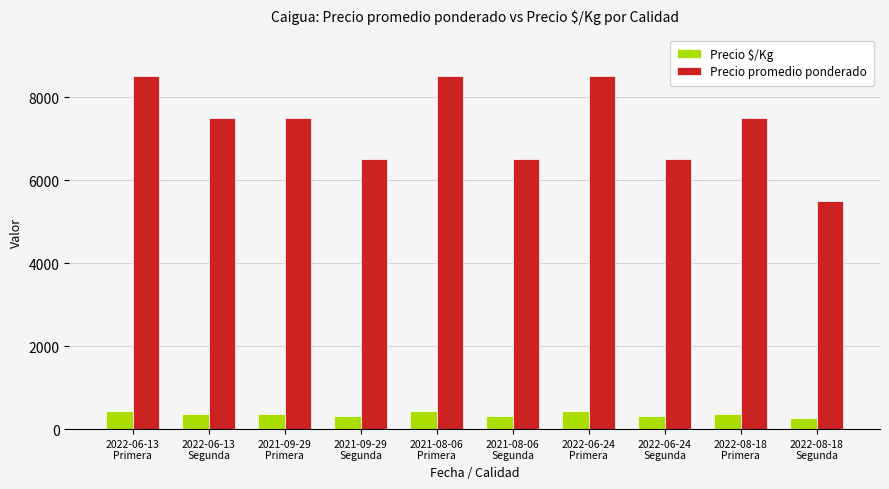

What is the approximate value of Precio promedio ponderado at 2022-08-18
Segunda, to the nearest 10?

5500